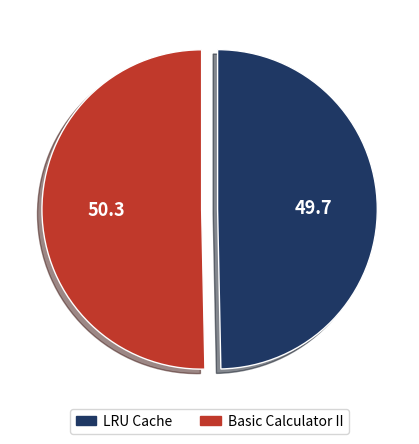

Do Basic Calculator II and LRU Cache together represent more than half of the pie?

Yes